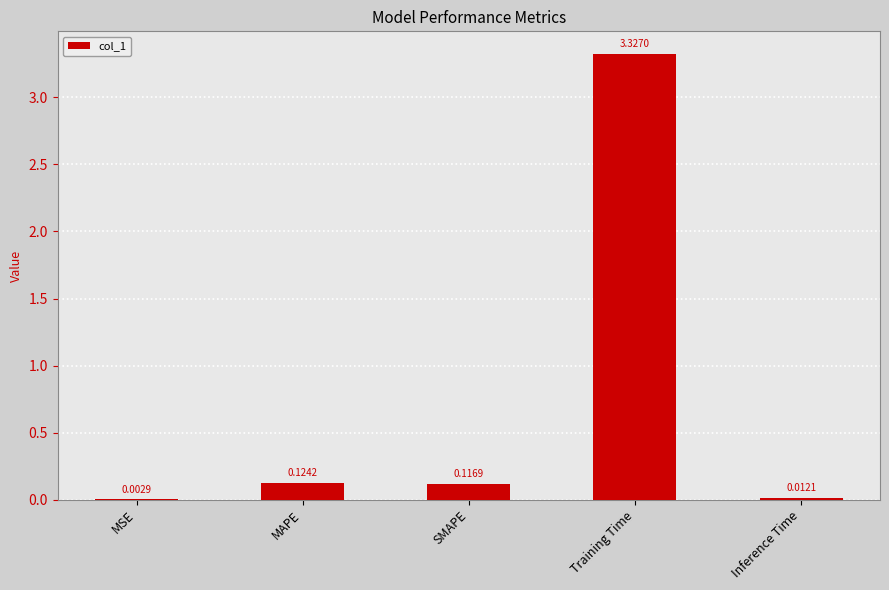

At which label is the value closest to 1?

MAPE